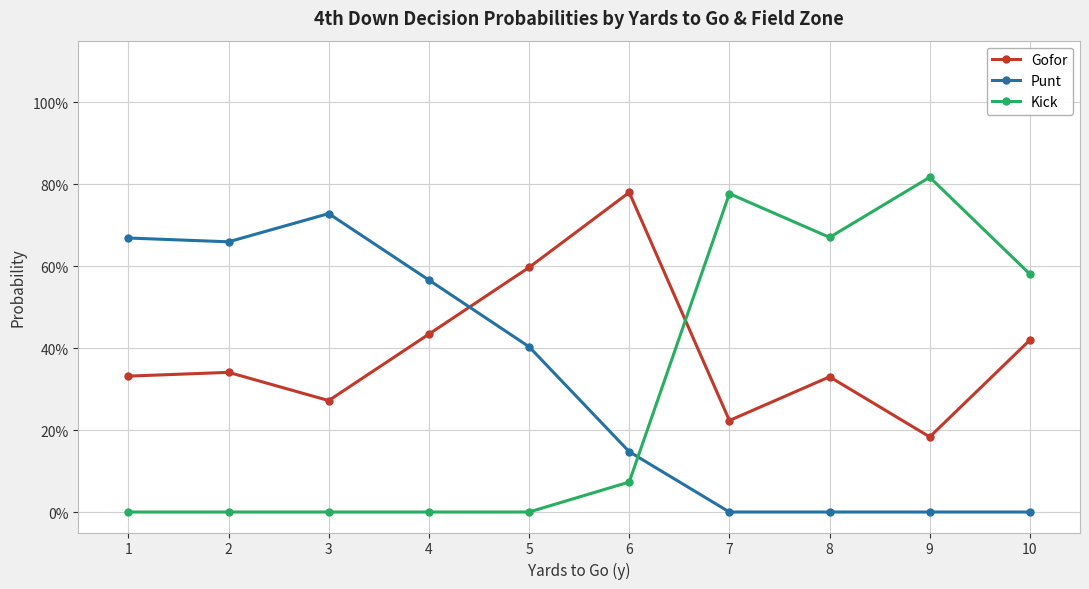

Which series has the widest spread of values?

Kick